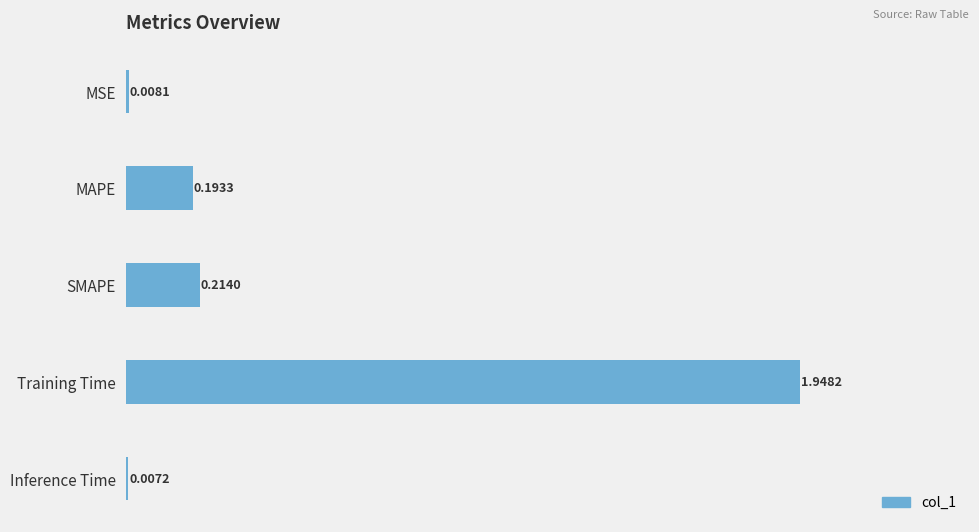

What is the sum of all values?

2.4